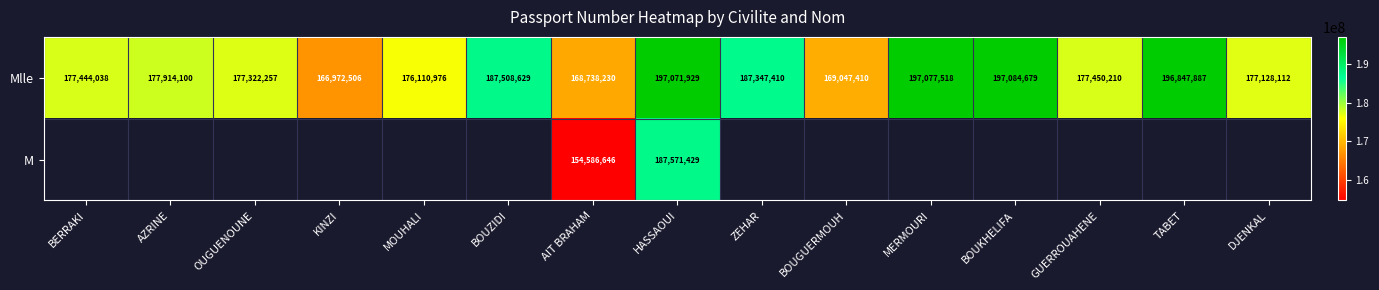

At which category is the sum across all series the highest?

HASSAOUI